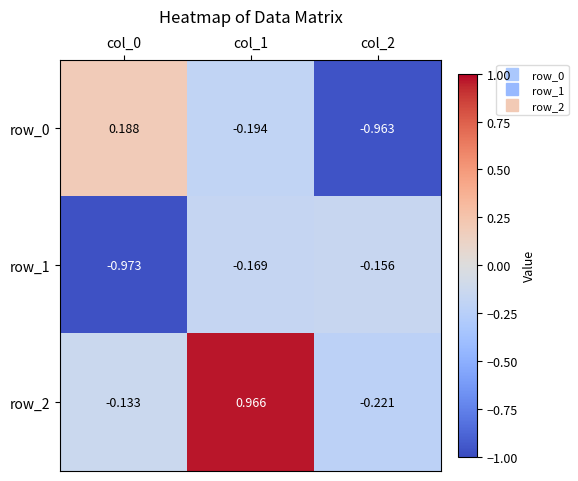

What is the total value across all series at col_0?

-0.9